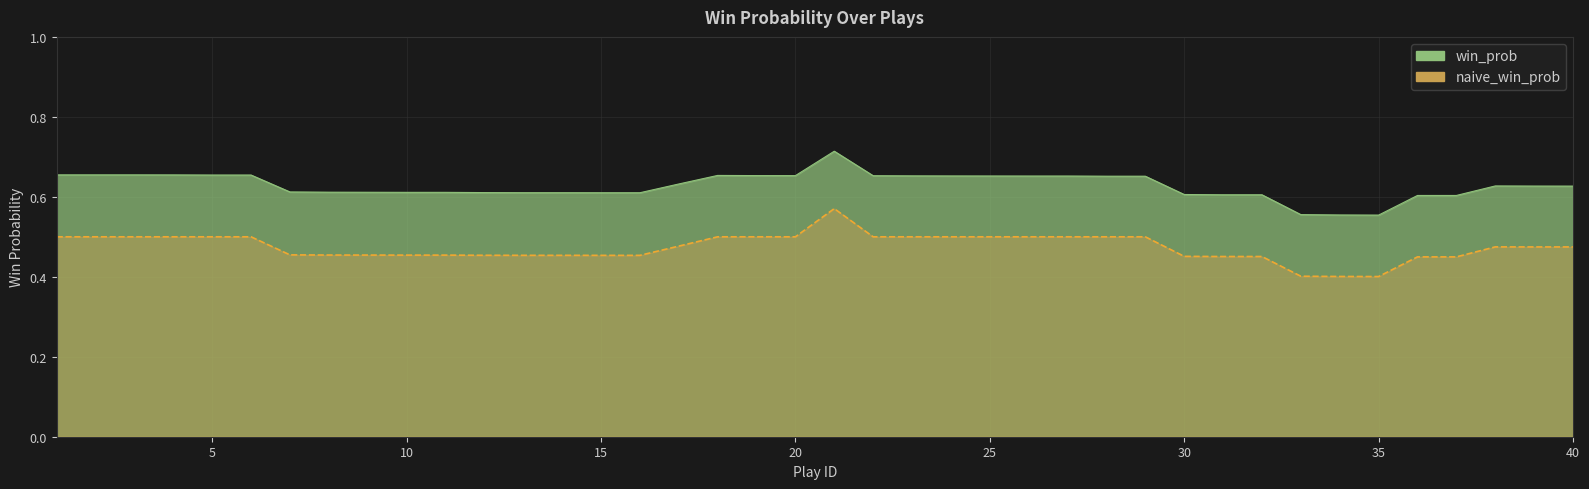

What are all the series names shown in the legend?

win_prob, naive_win_prob